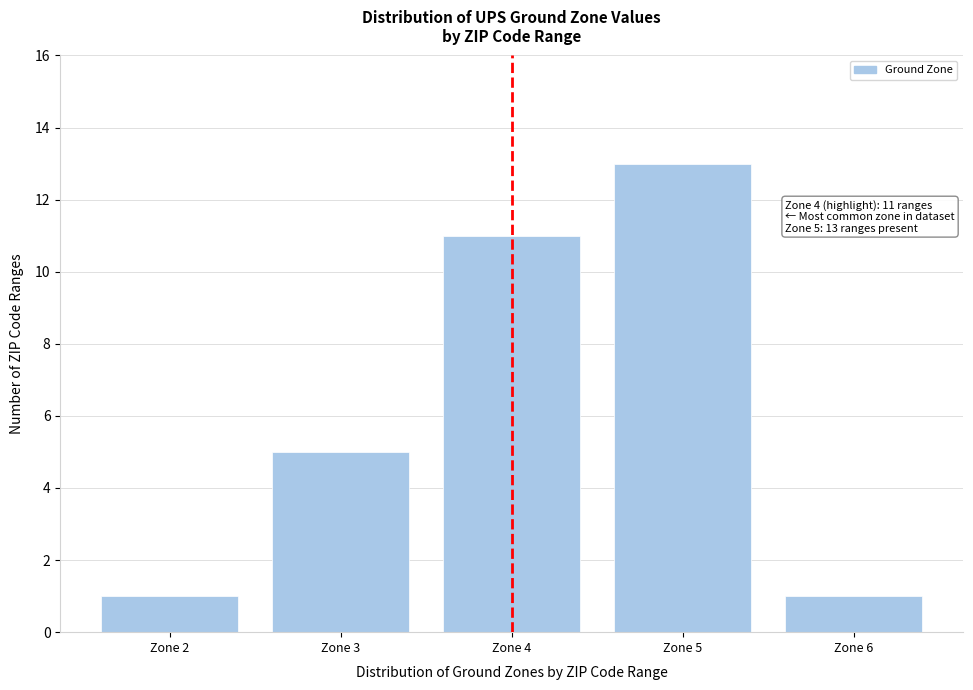

Reading left to right, transcribe all the data shown in this chart.

Zone 2=1	Zone 3=5	Zone 4=11	Zone 5=13	Zone 6=1